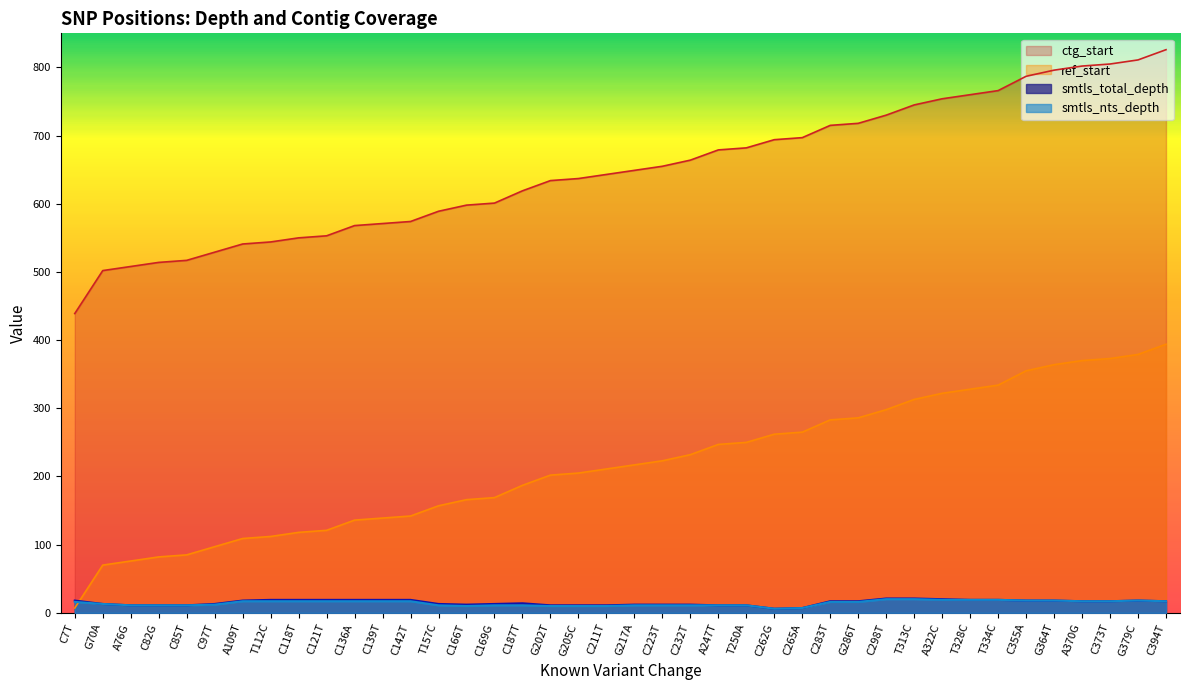

What is the difference between the smtls_total_depth values at T157C and G364T?

5